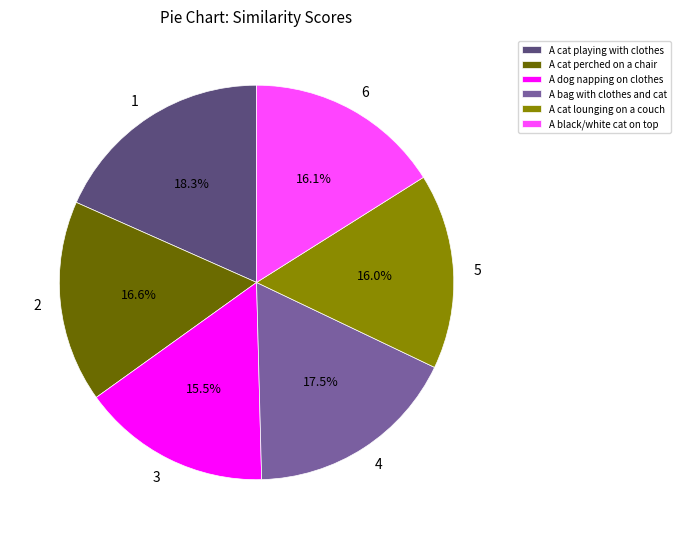

Is there a majority slice in this chart?

No